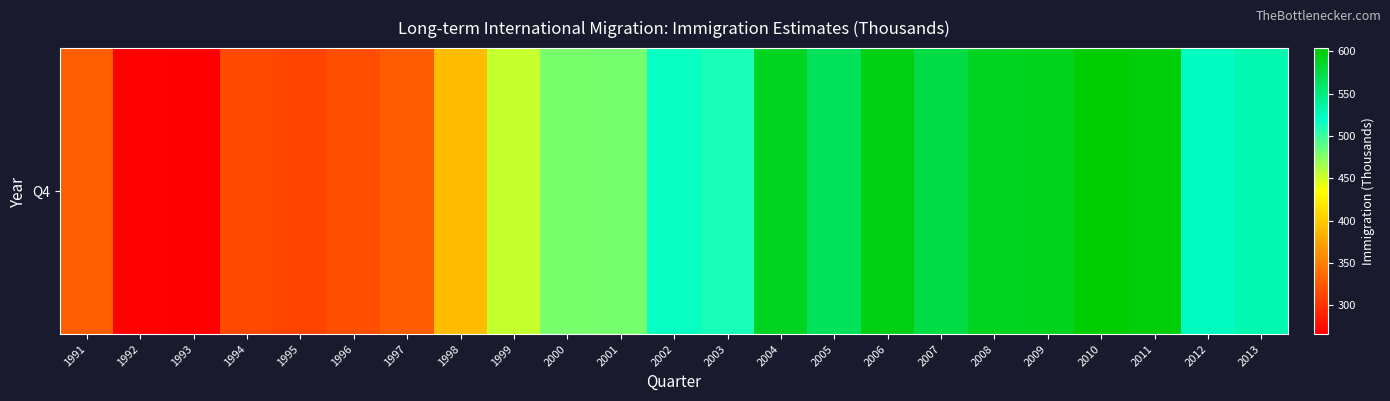

What is the smallest value displayed?

266